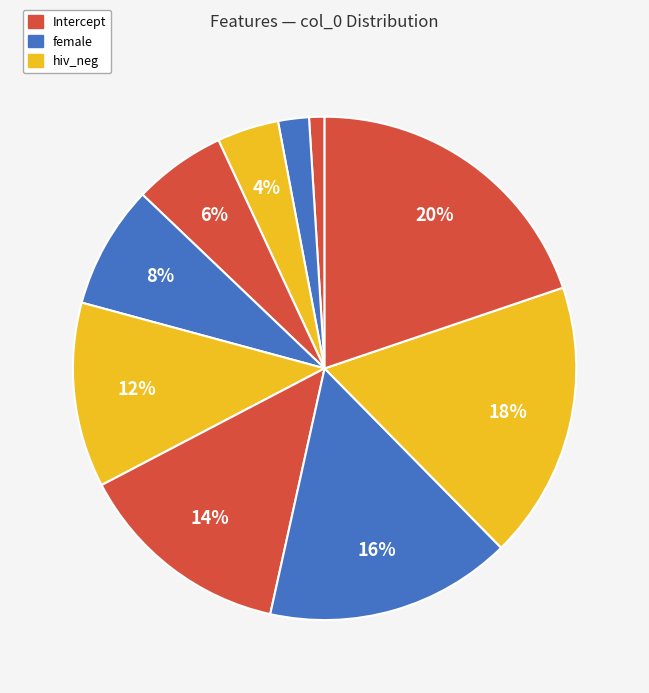

Is there a majority slice in this chart?

No